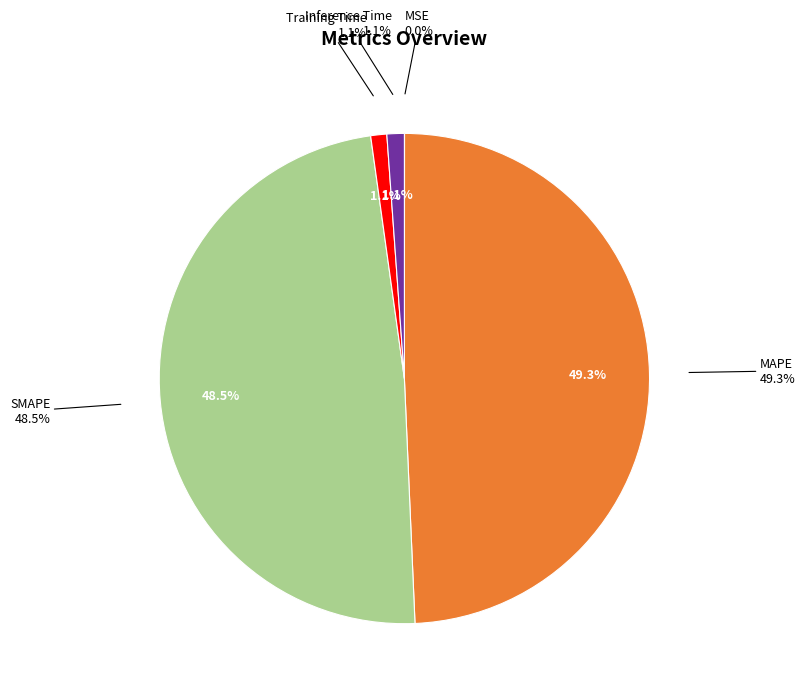

To the nearest percent, what percentage of the pie is Inference Time?

1%